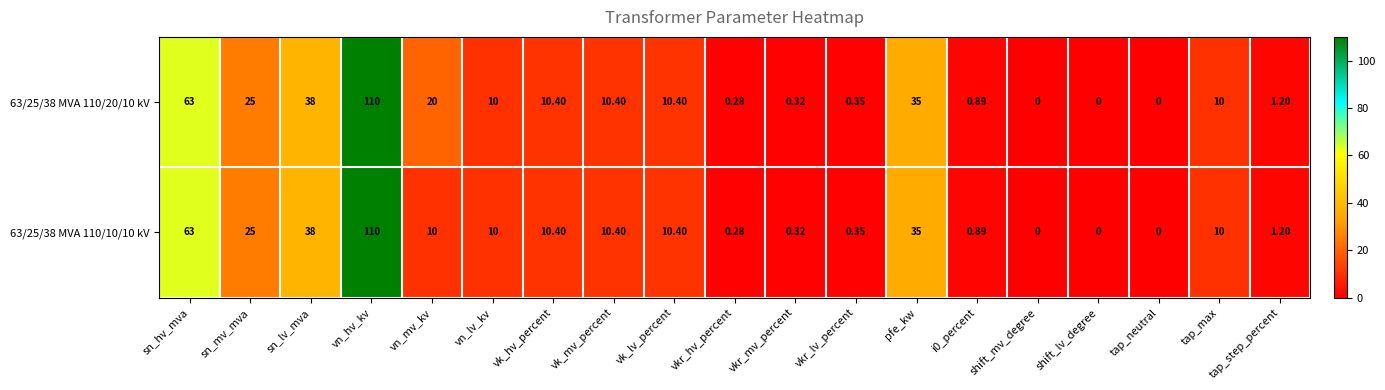

Rank the series by their average value, from highest to lowest.

63/25/38 MVA 110/20/10 kV, 63/25/38 MVA 110/10/10 kV